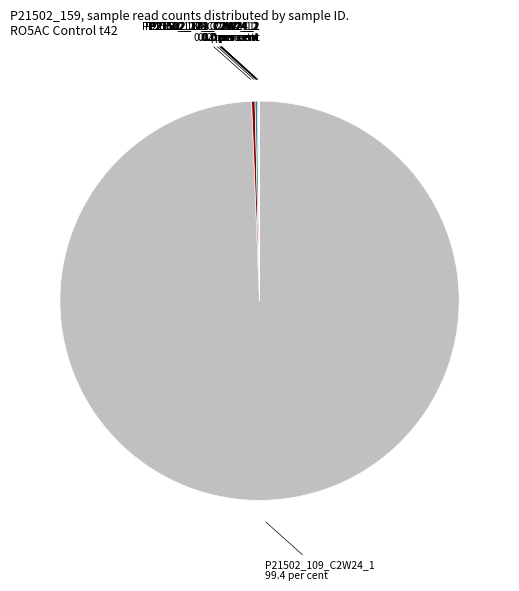

How many segments does this pie chart have?

8